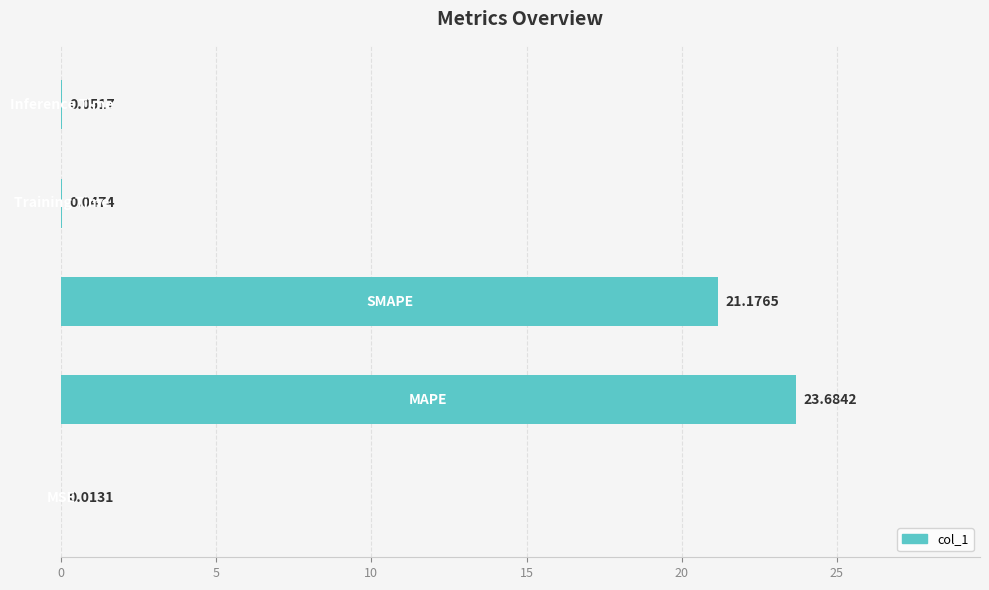

What is the sum of all values?

45.0